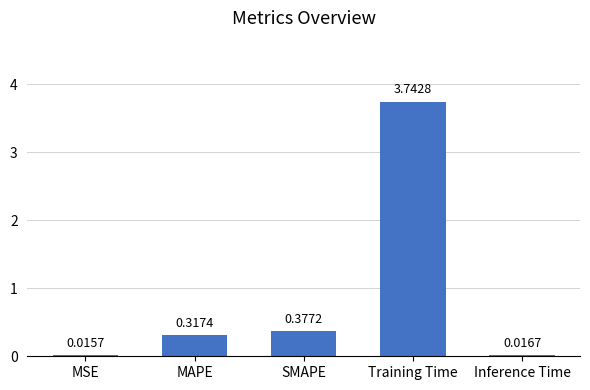

Between MAPE and Inference Time, which is larger?

MAPE